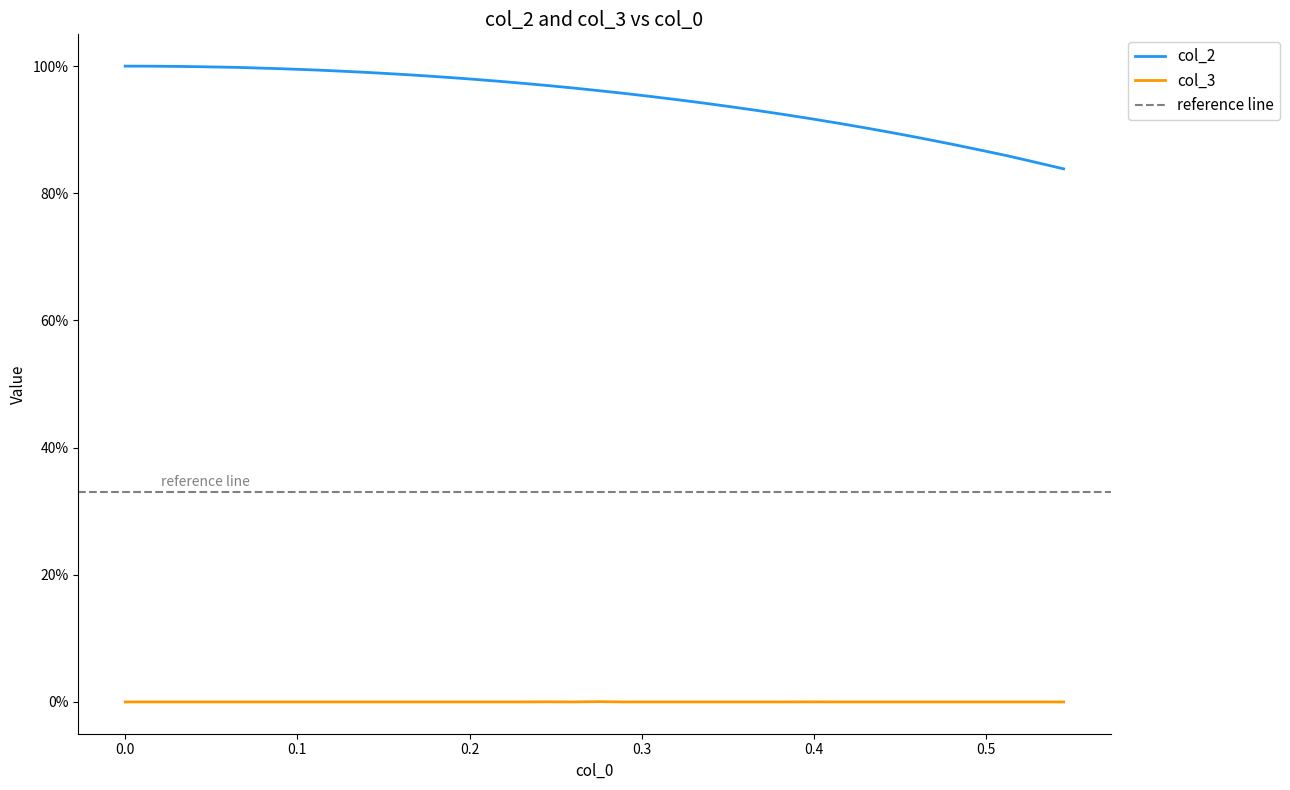

True or false: col_2 has more than 2 interior local peaks.

False